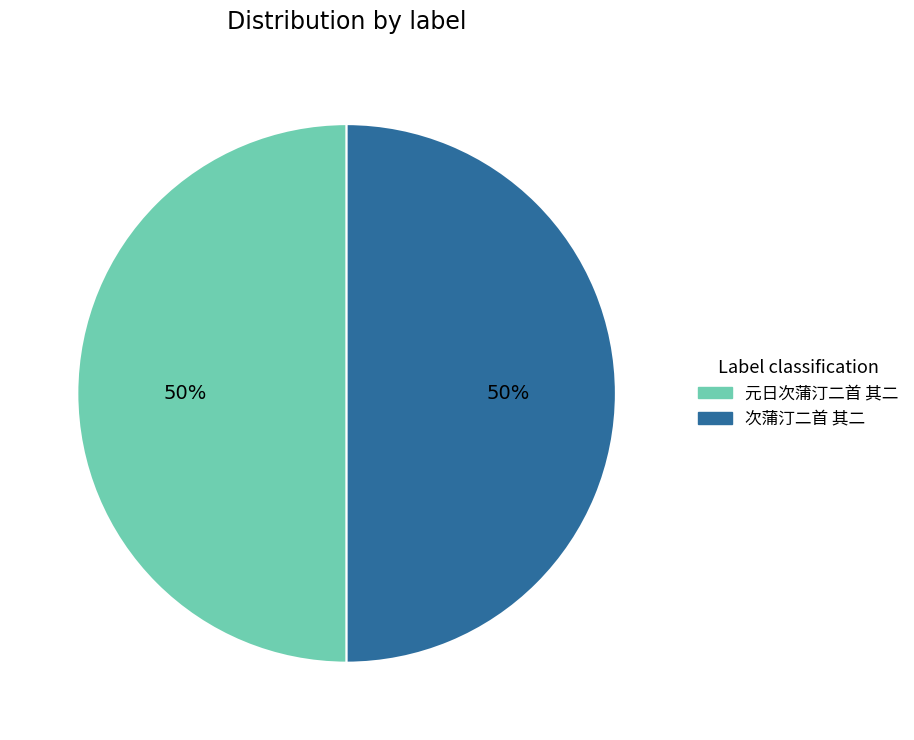

To the nearest percent, what is the combined percentage of 元日次蒲汀二首 其二 and 次蒲汀二首 其二?

100%